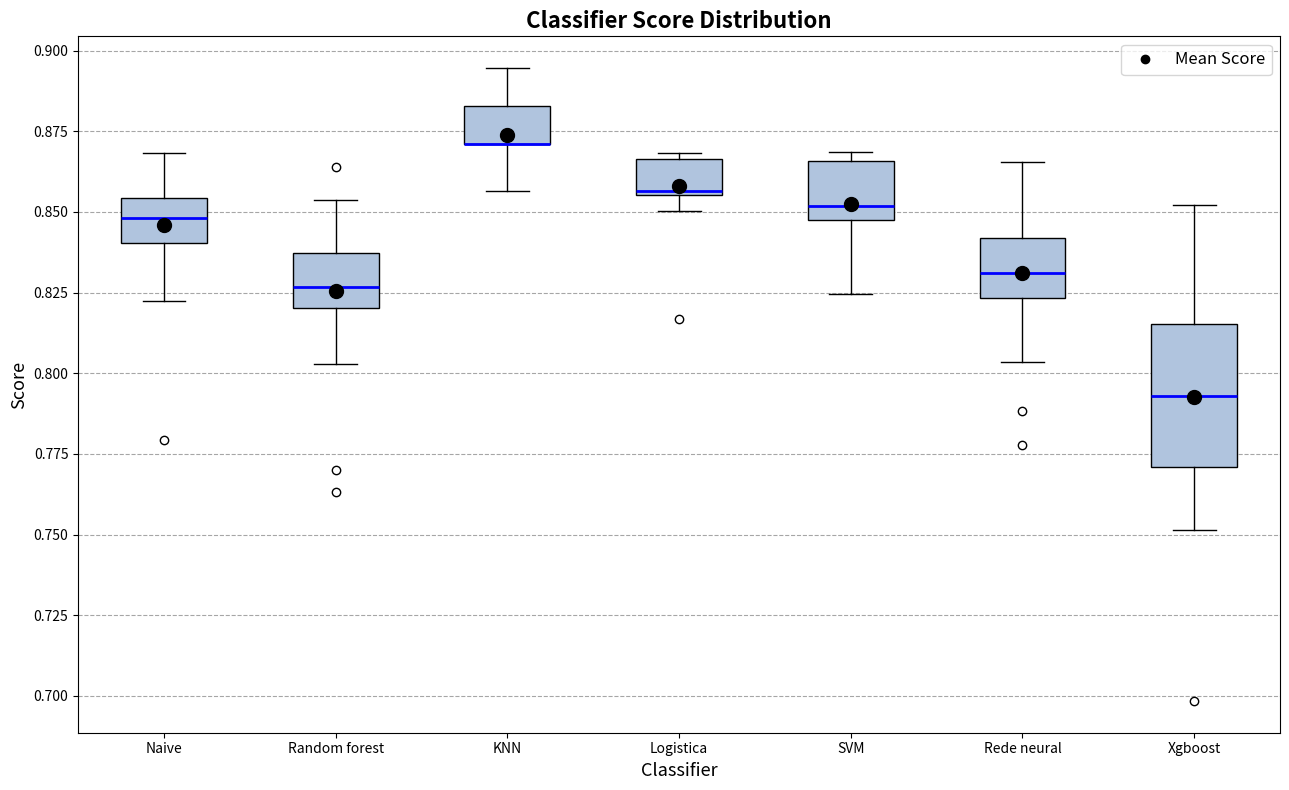

Where is the upper edge of the box for Logistica on the y-axis? The values are not printed on the chart, so give them approximately, as read against the axis.

0.865